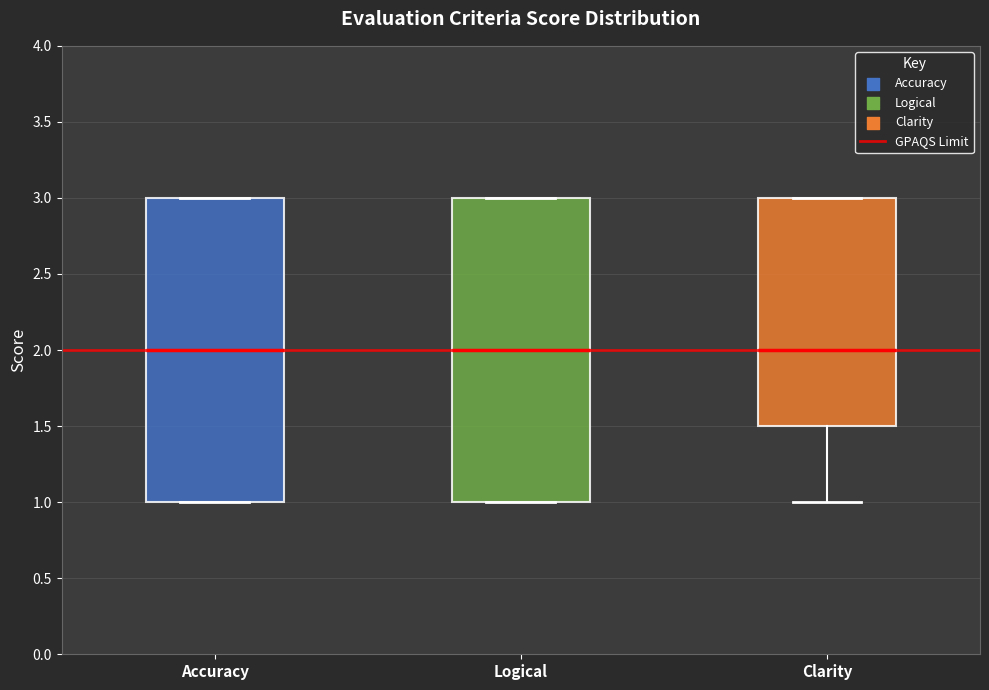

Where is the lower edge of the box for Accuracy on the y-axis? The values are not printed on the chart, so give them approximately, as read against the axis.

1.0